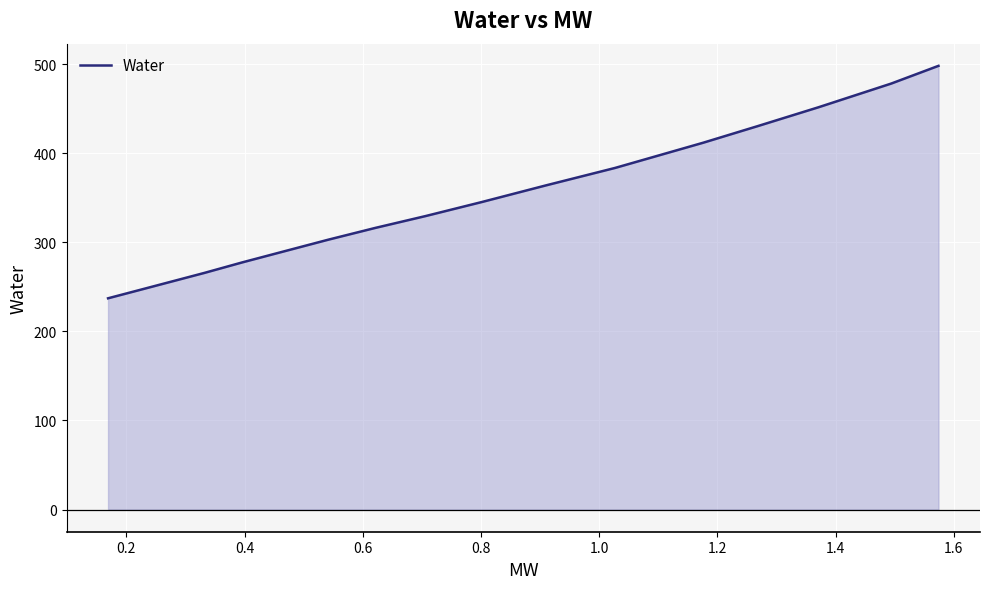

What is the maximum value shown in the chart?

498.2